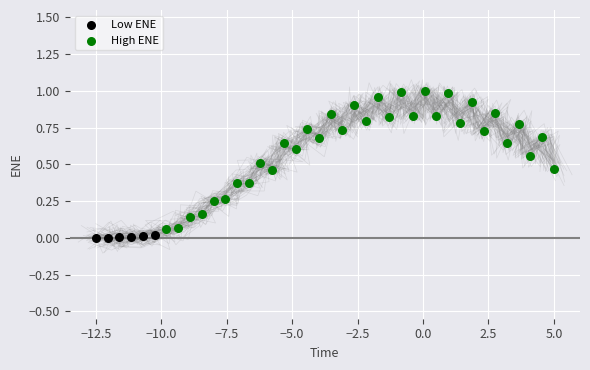

Which series reaches the maximum Y coordinate?

High ENE